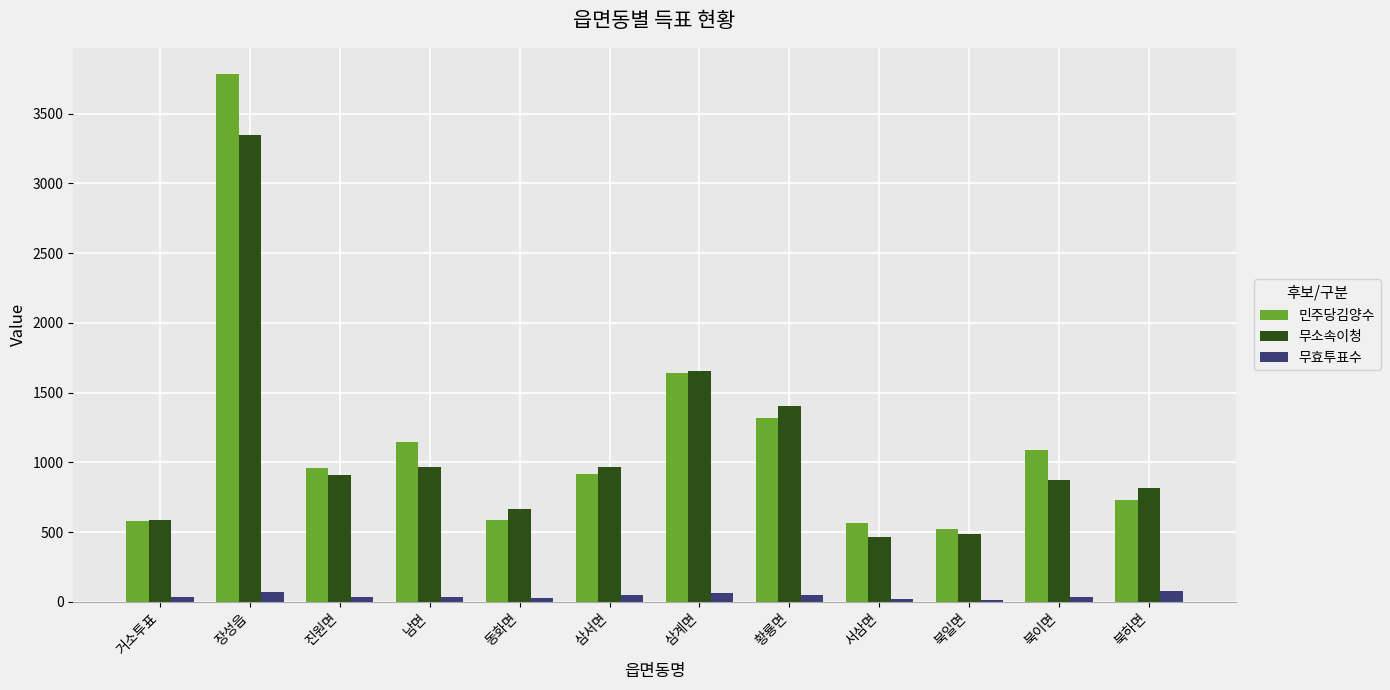

What is the label of the 11th bar from the right?

장성읍